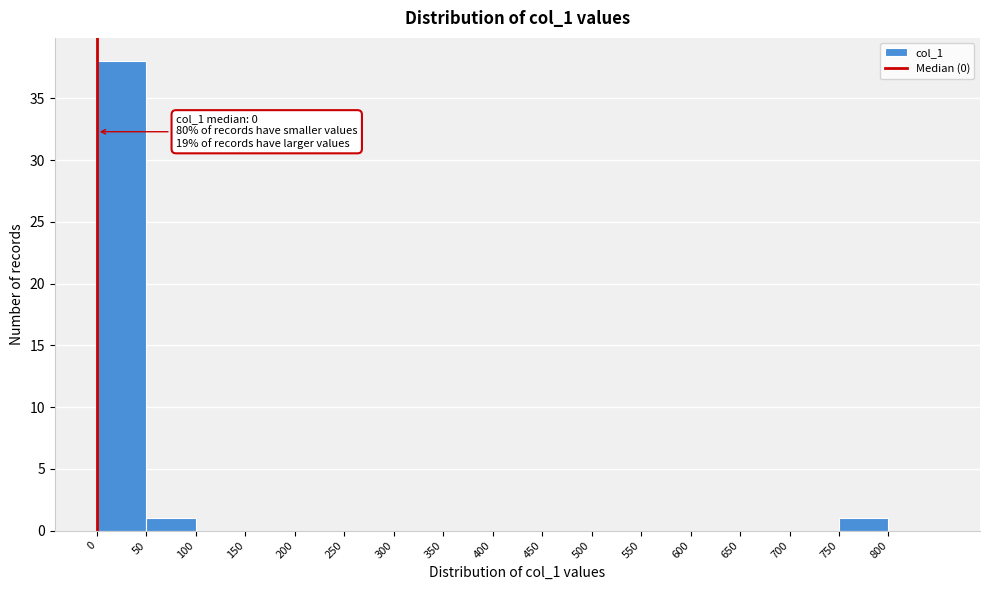

Over which range of the x-axis is the bar tallest?

0 to 50